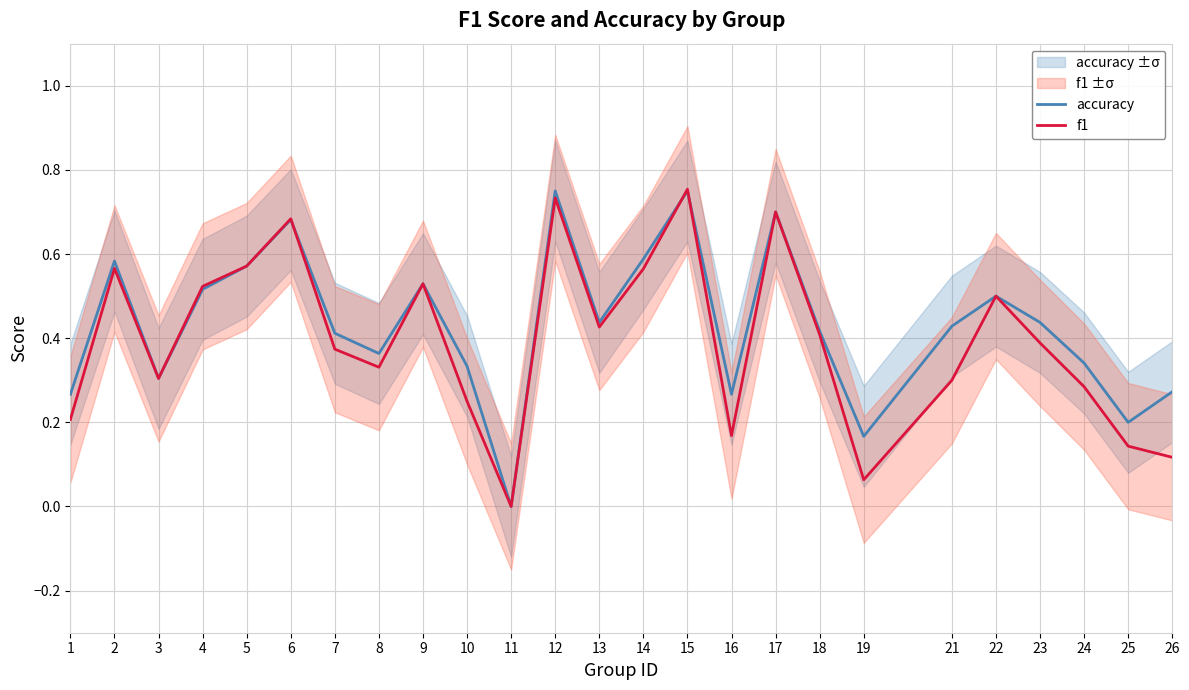

At which label is f1 closest to 0?

11